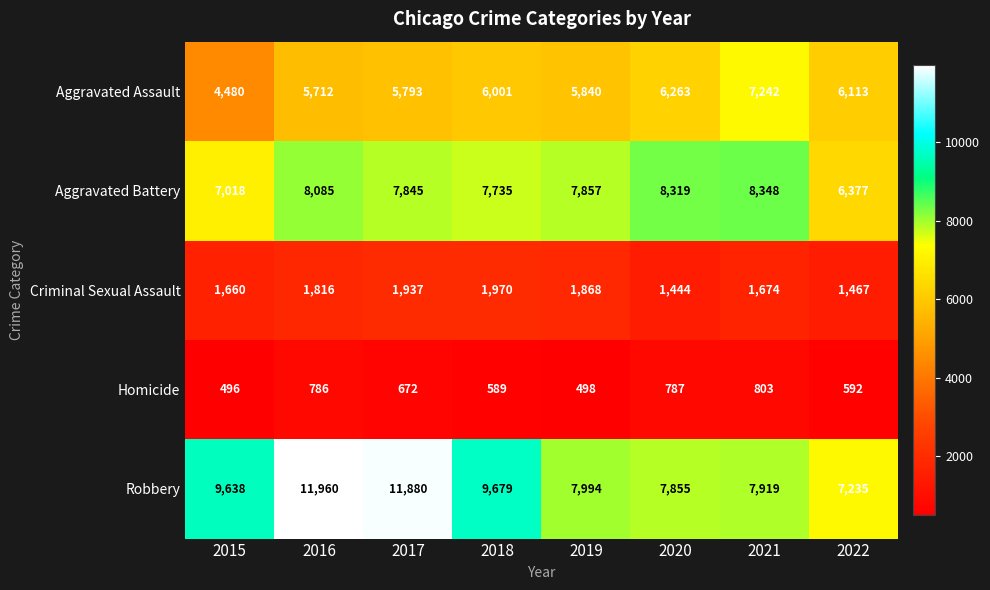

At which category is the sum across all series the highest?

2016